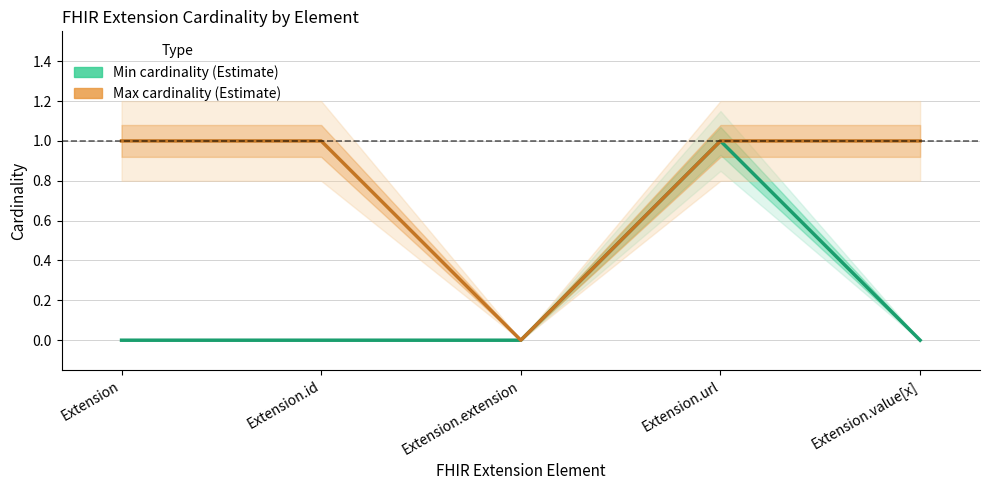

How many values in the min_cardinality series exceed 0?

1